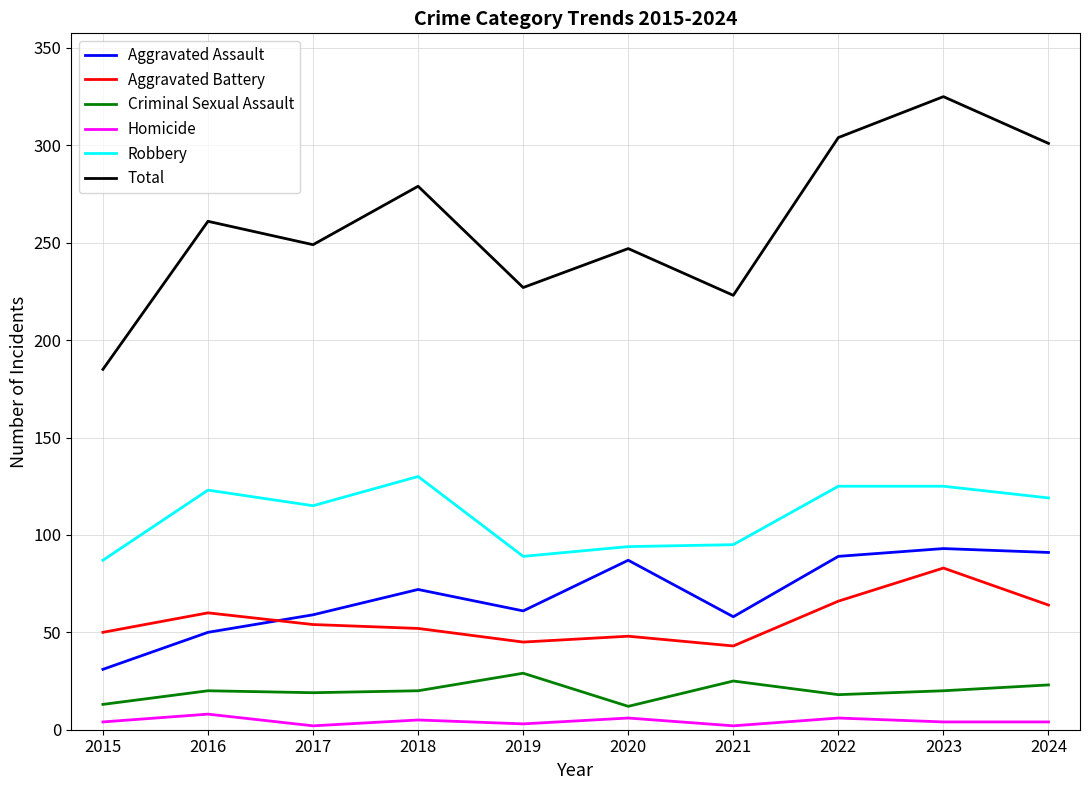

What is the maximum value for Aggravated Assault?

93